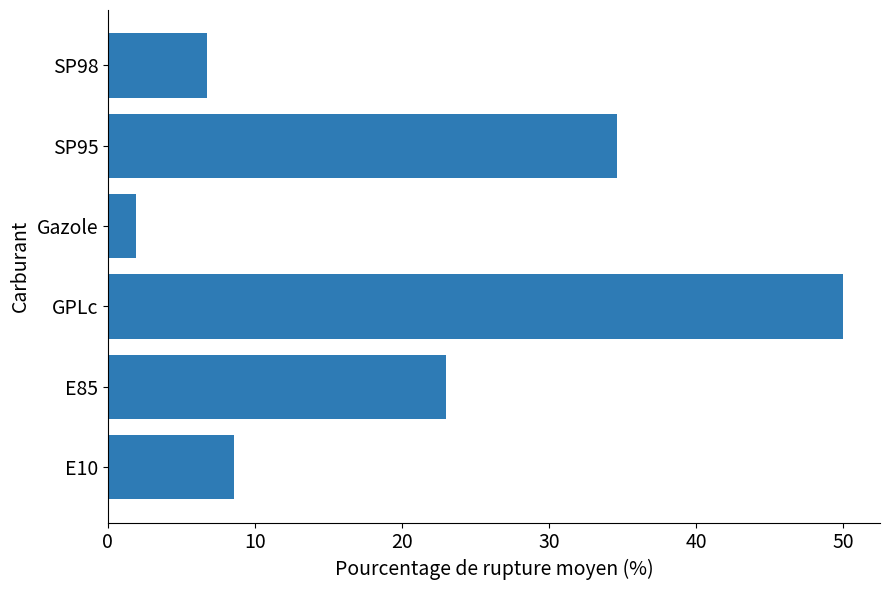

The chart shows a value of 1.9 at Gazole. True or false?

True